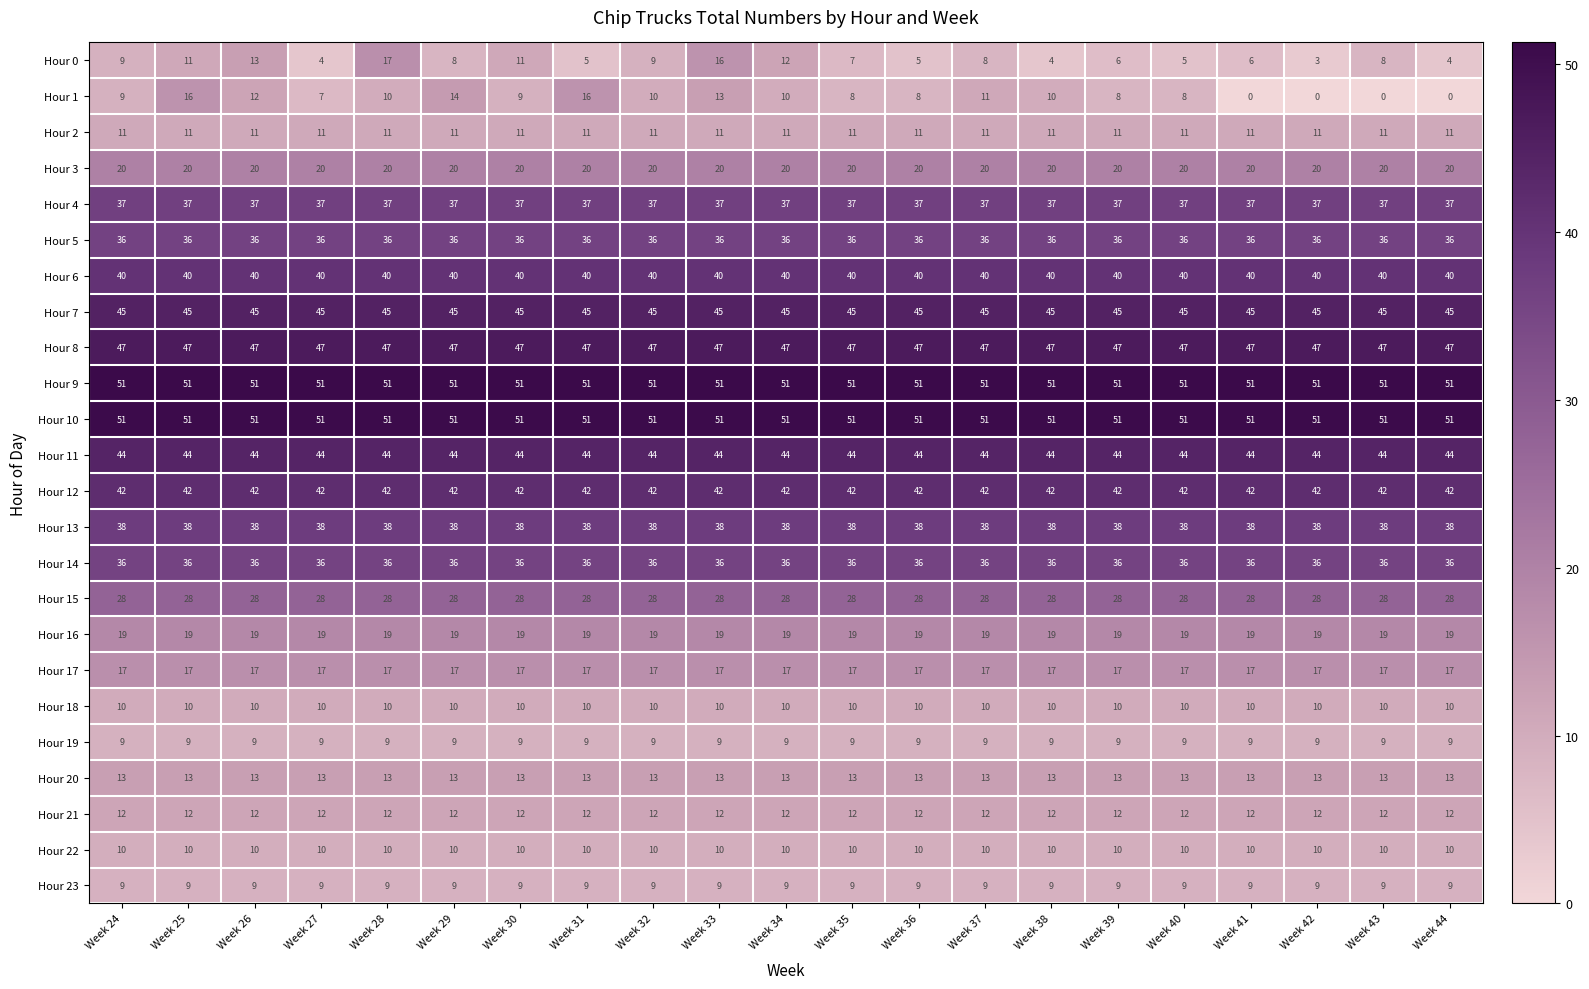

True or false: Hour 5 has a value of 58 at Week 31.

False